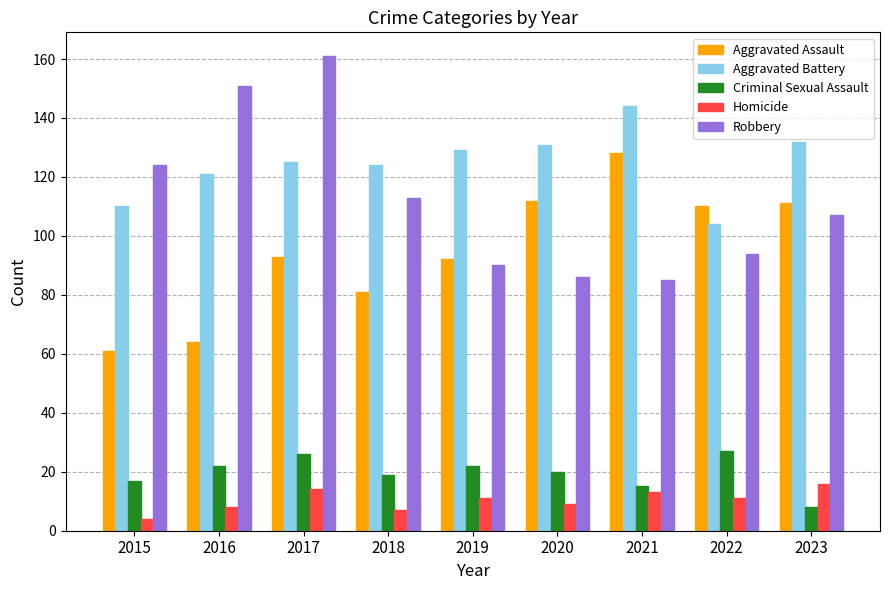

What is the total value across all series at 2019?

344